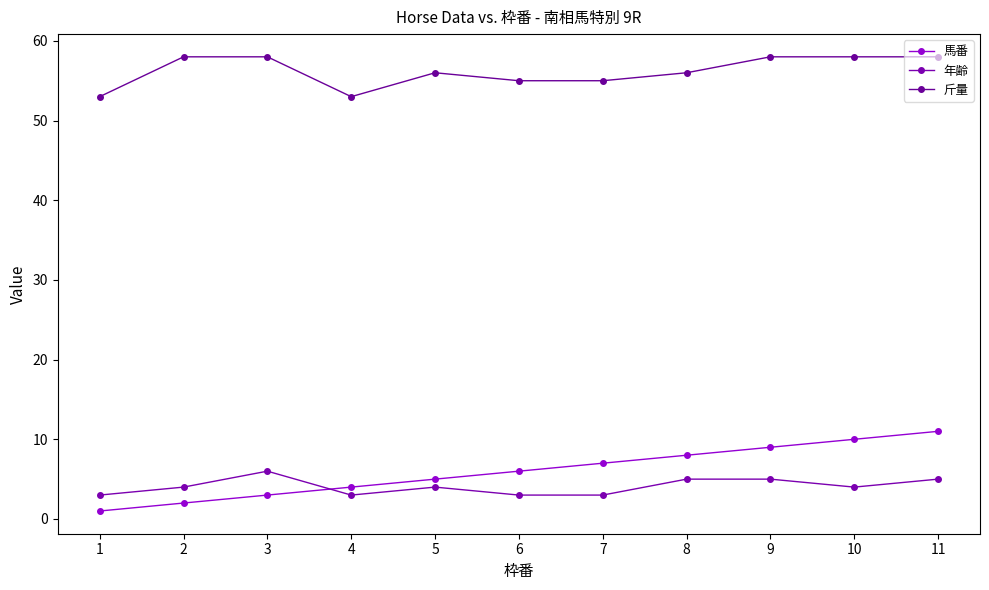

What is the average value of the 年齢 series?

4